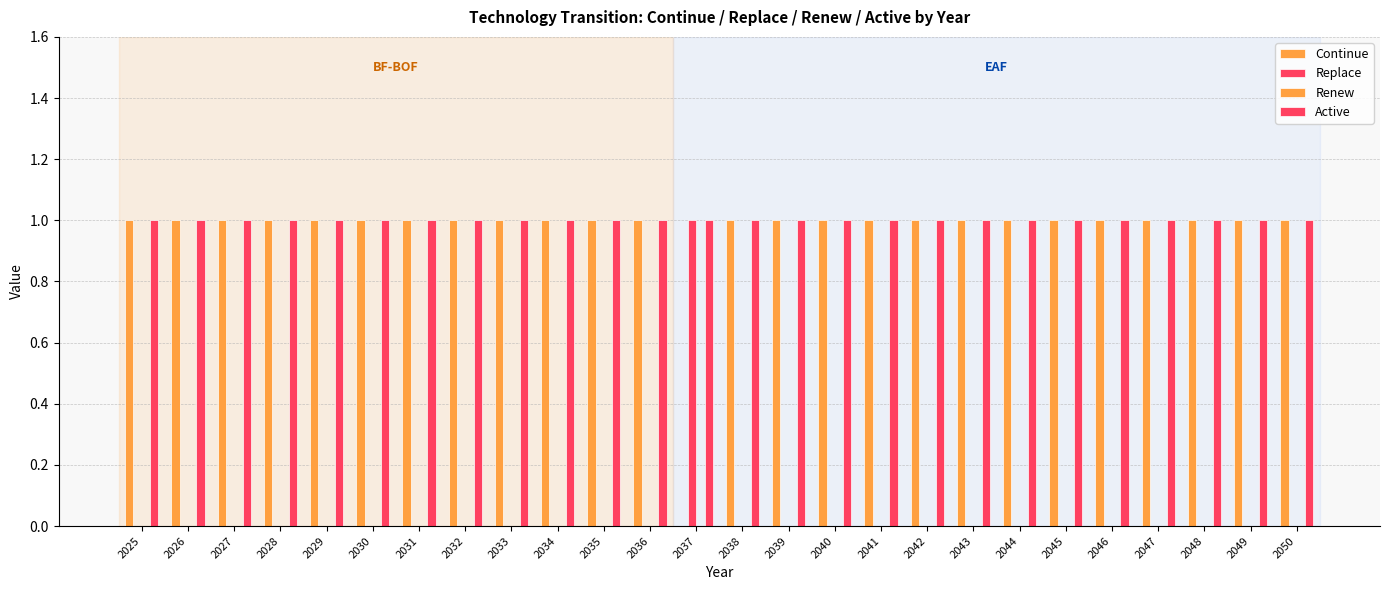

Rank the categories by Replace value from lowest to highest.

2025, 2026, 2027, 2028, 2029, 2030, 2031, 2032, 2033, 2034, 2035, 2036, 2038, 2039, 2040, 2041, 2042, 2043, 2044, 2045, 2046, 2047, 2048, 2049, 2050, 2037